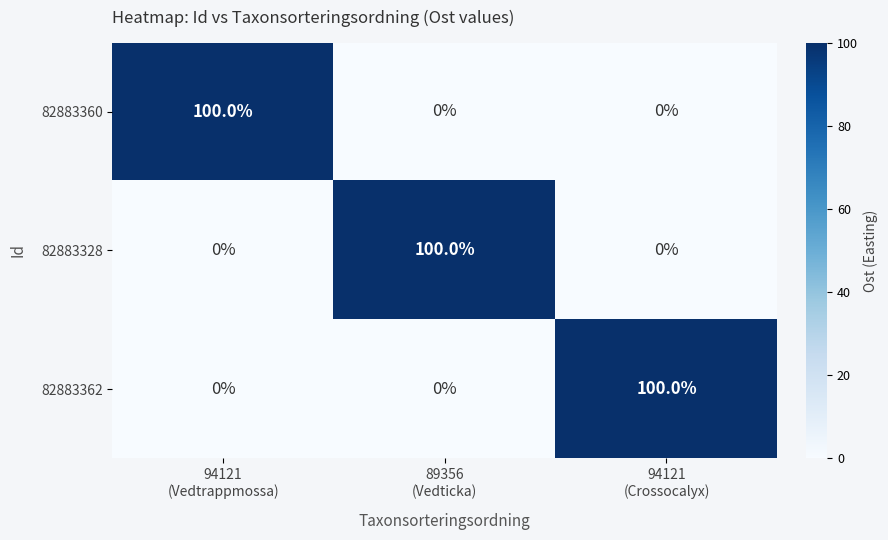

What is the difference between the maximum and second lowest values in the 82883360 series?

100